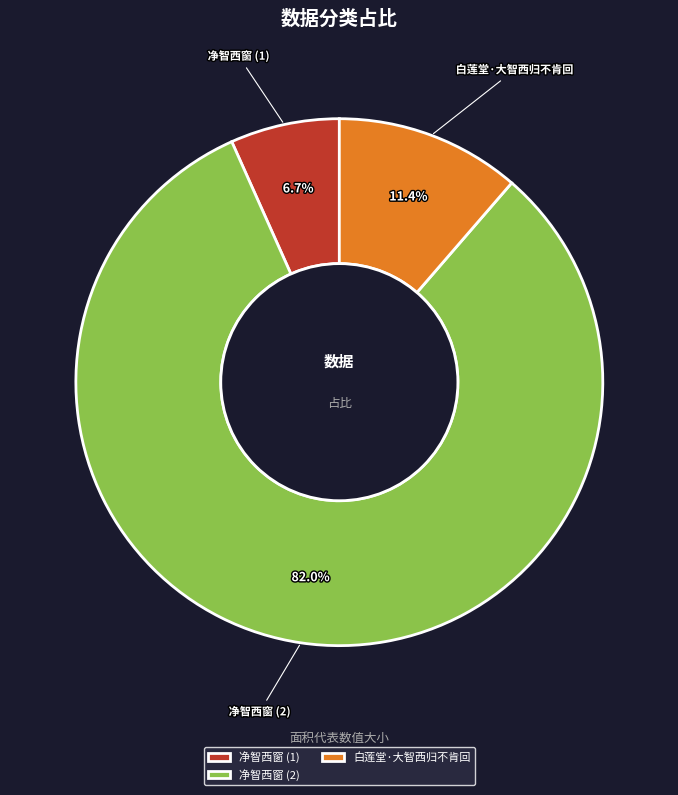

To the nearest percent, what is the difference between the largest and smallest slice percentages?

75%